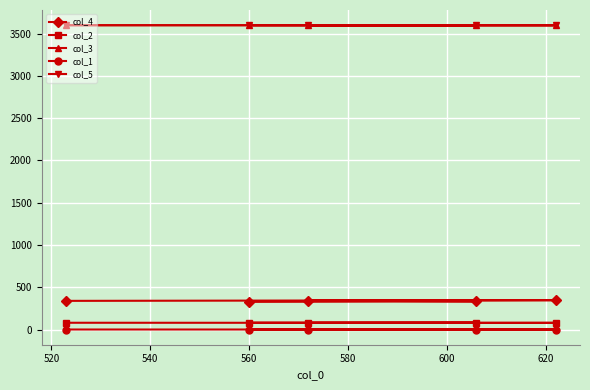

At how many categories does at least one series exceed 2725?

5